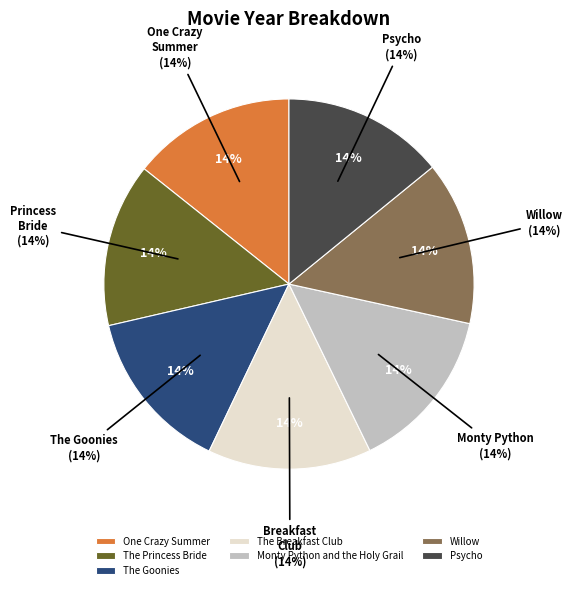

How many segments does this pie chart have?

7